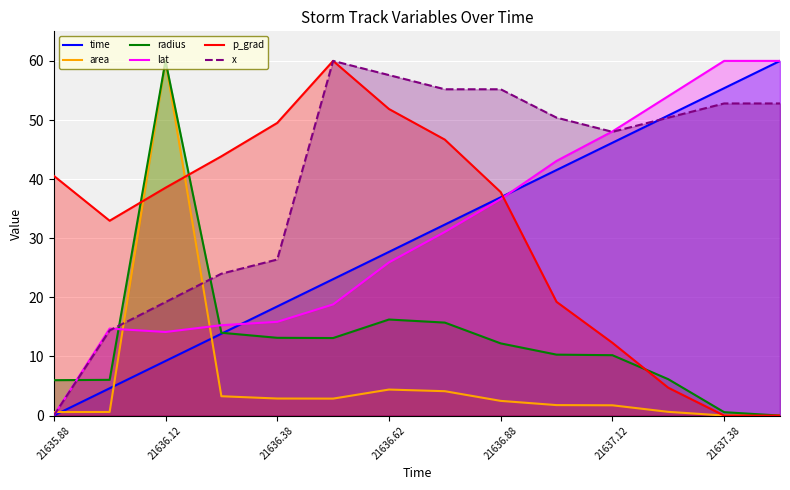

In x, how many points are higher than both neighbors (excluding endpoints)?

1